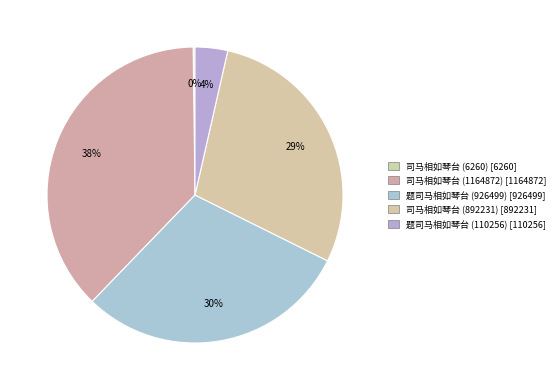

To the nearest percent, what is the difference between the 司马相如琴台 (6260) and 题司马相如琴台 (110256) slice percentages?

3%